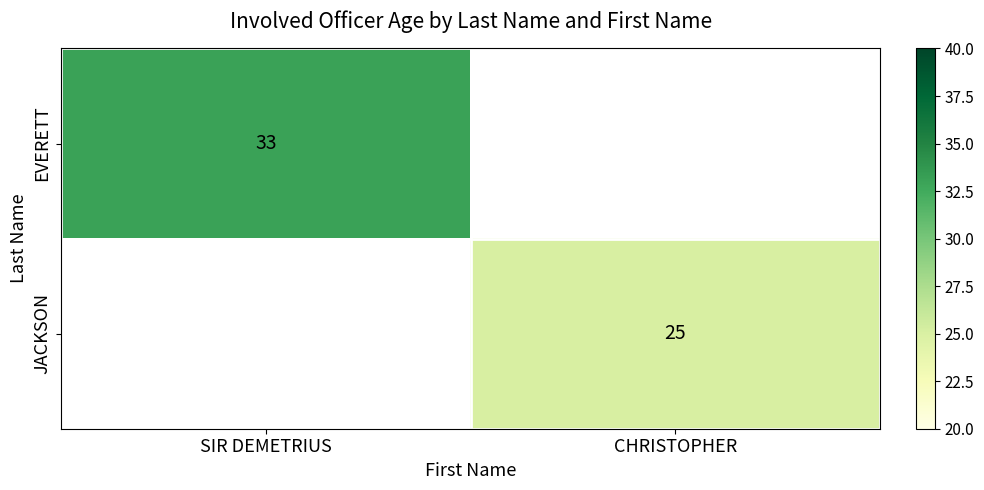

Is it true that EVERETT equals 45 at SIR DEMETRIUS?

False